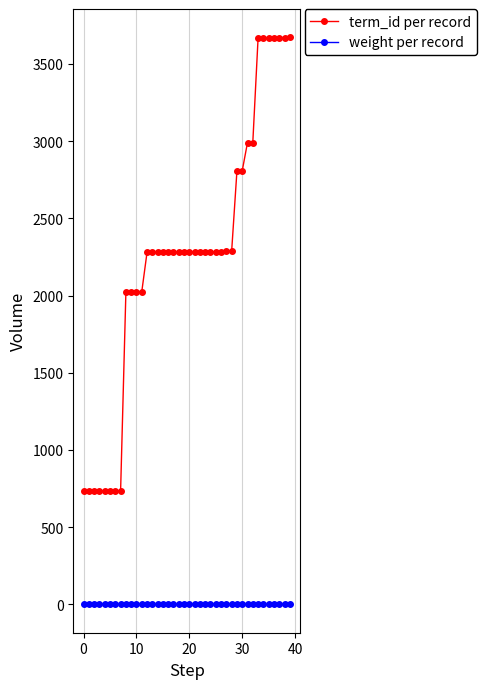

Which series has the widest spread of values?

term_id per record